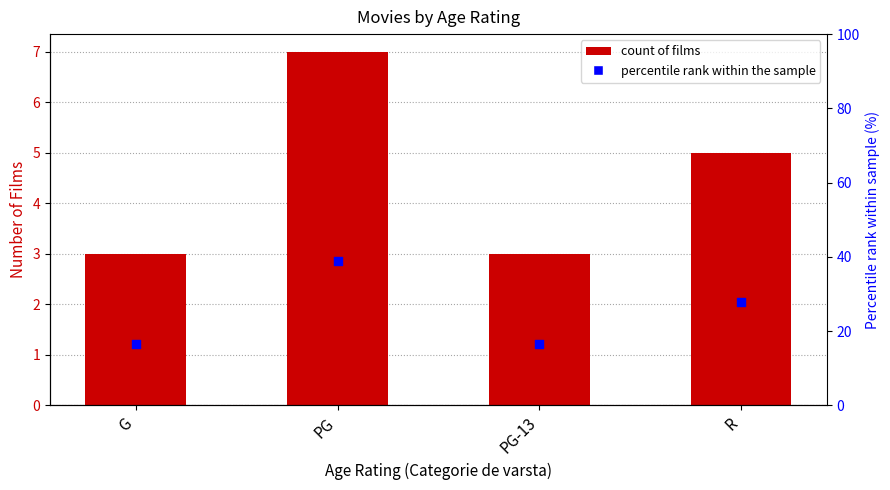

At which category is the sum across all series the highest?

PG